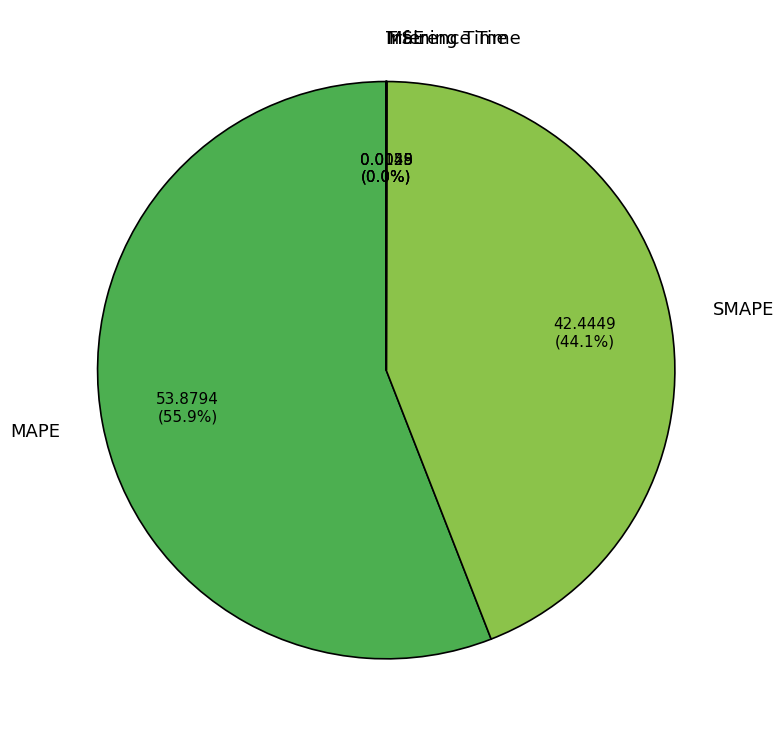

What percentage is the MAPE slice, to the nearest percent?

56%